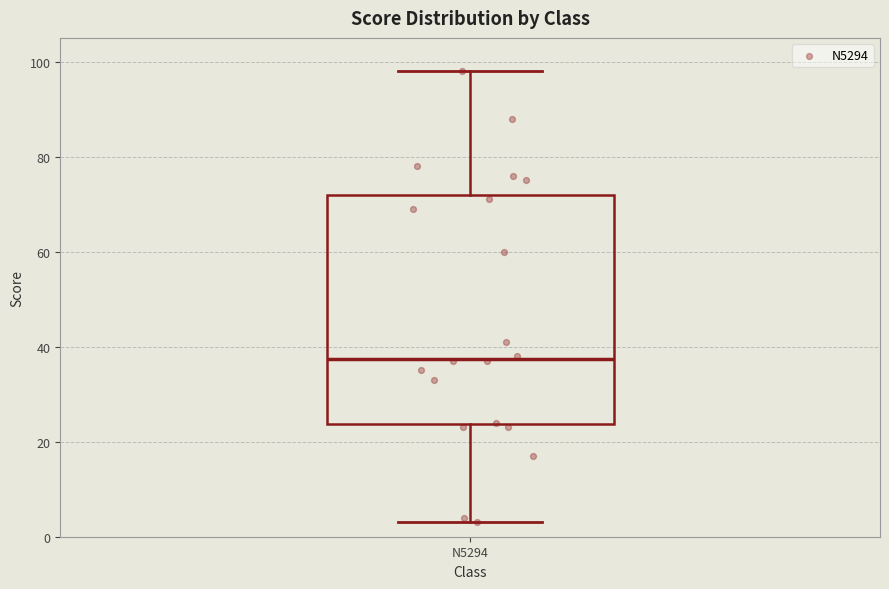

Transcribe this box plot: give where the median line is, the range the box spans, and where the two whiskers end, as read against the y-axis. The values are not printed on the chart, so give them approximately, as read against the axis.

median 38, box 24 to 72, whiskers 4 to 98